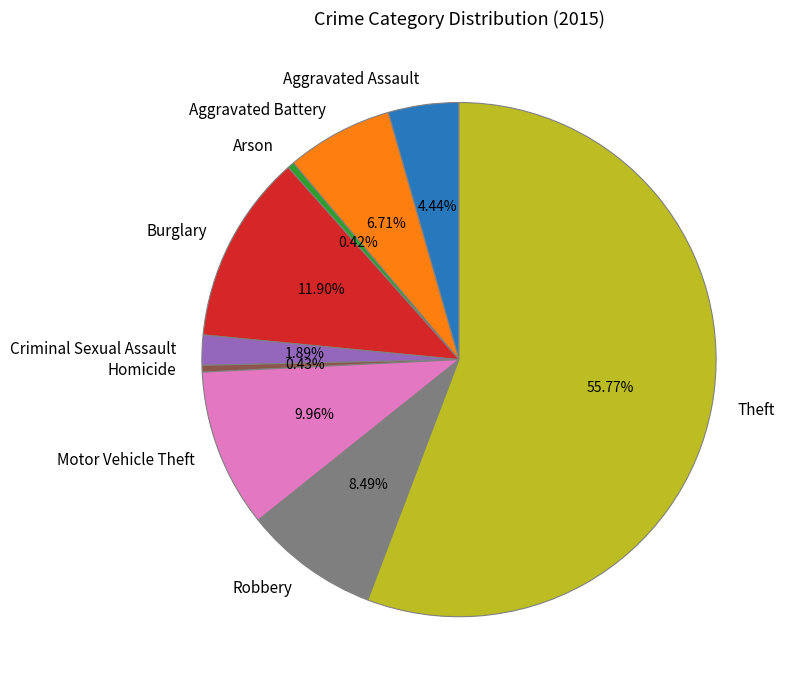

Which category accounts for the majority?

Theft